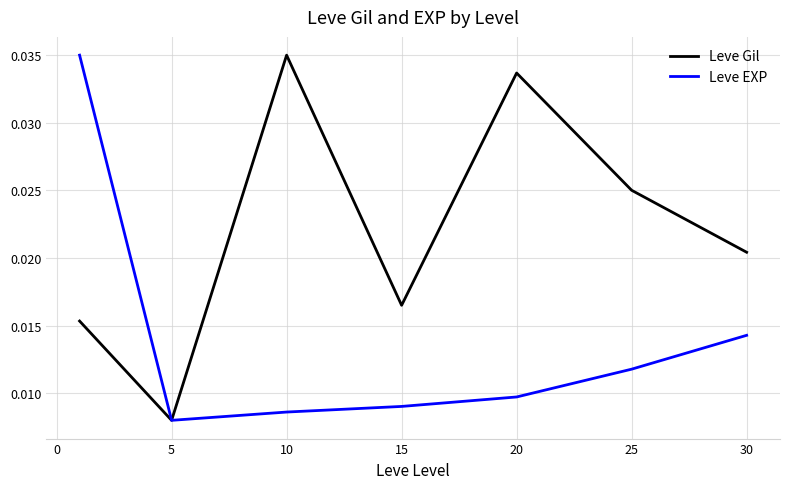

Count the Leve EXP values in the range 0 to 1.

7